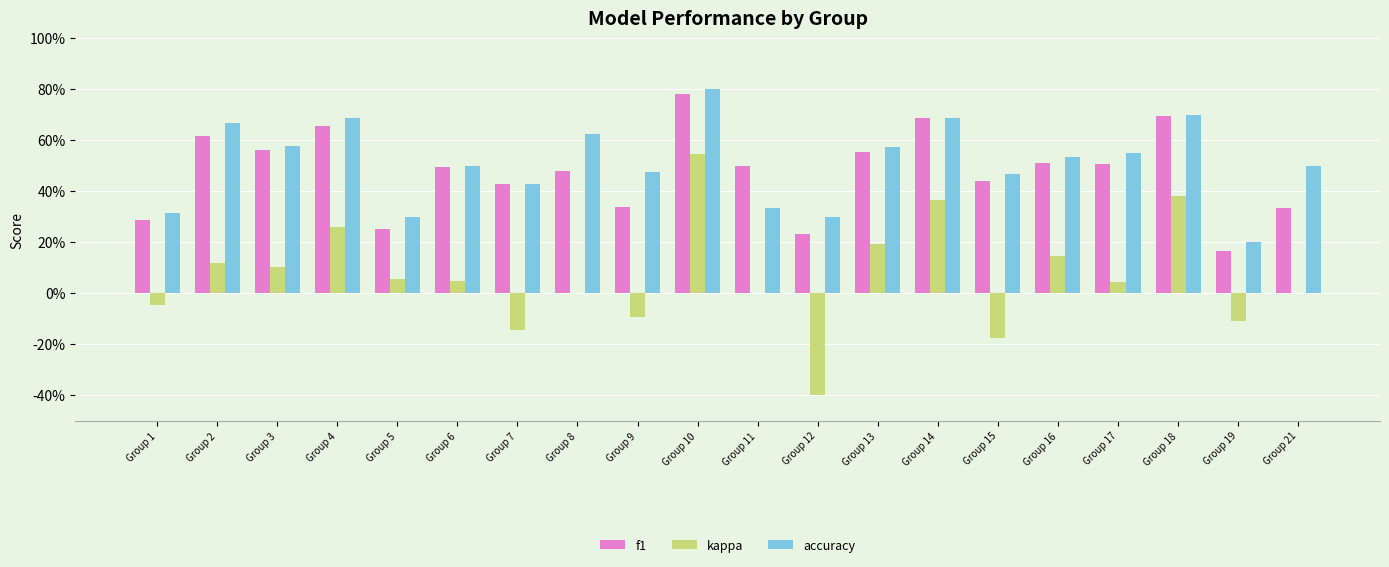

Are the bars grouped side by side (vs. stacked)?

Yes